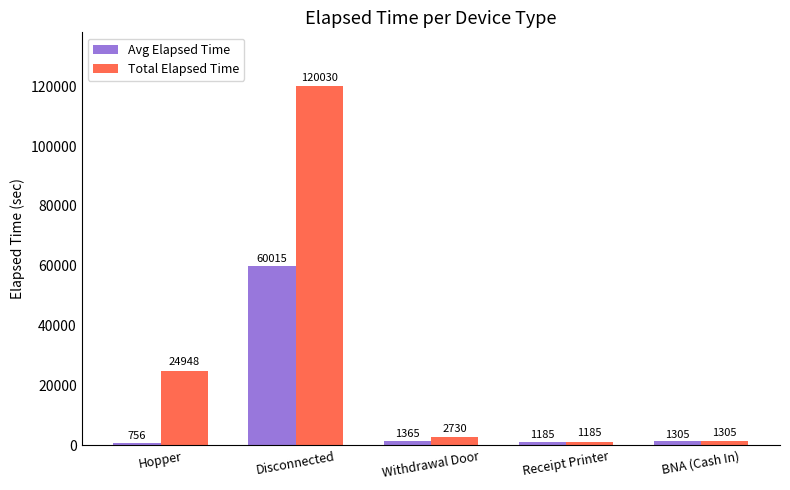

What is the sum of all Total Elapsed Time values?

150198